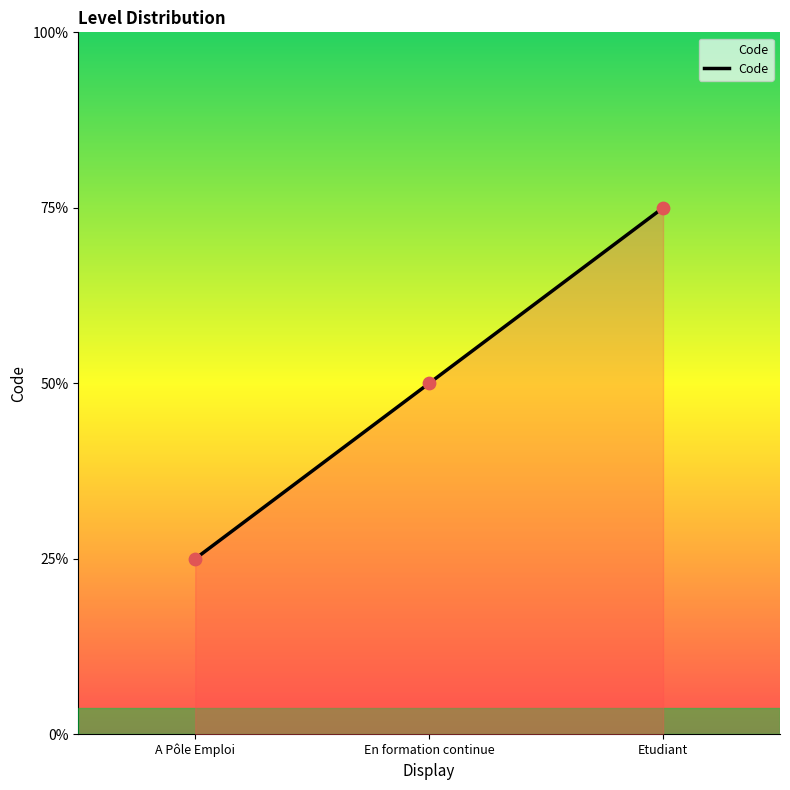

Between A Pôle Emploi and Etudiant, which is larger?

Etudiant